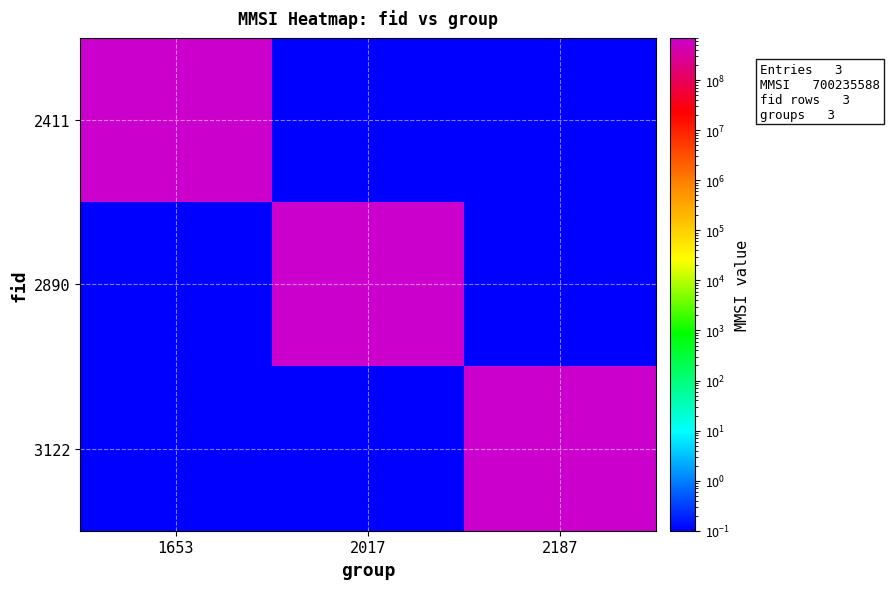

List the series in order of their peak value, lowest first.

2411, 2890, 3122